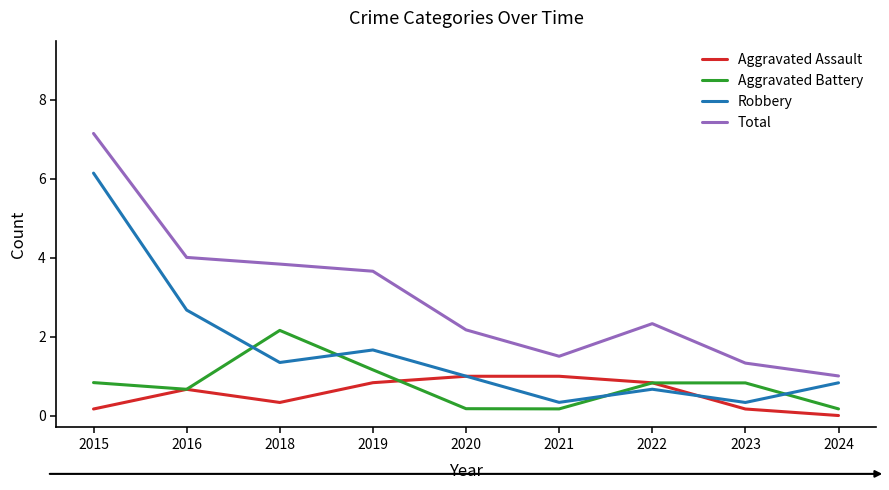

How many lines are shown in the chart?

4